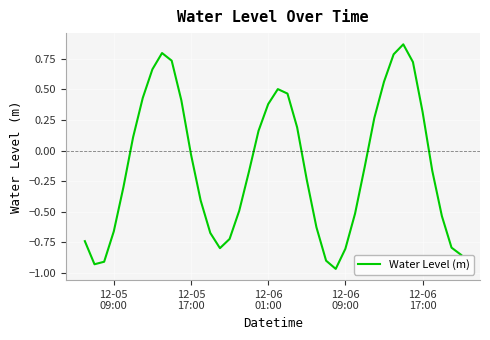

Count the number of values greater than 0.

17